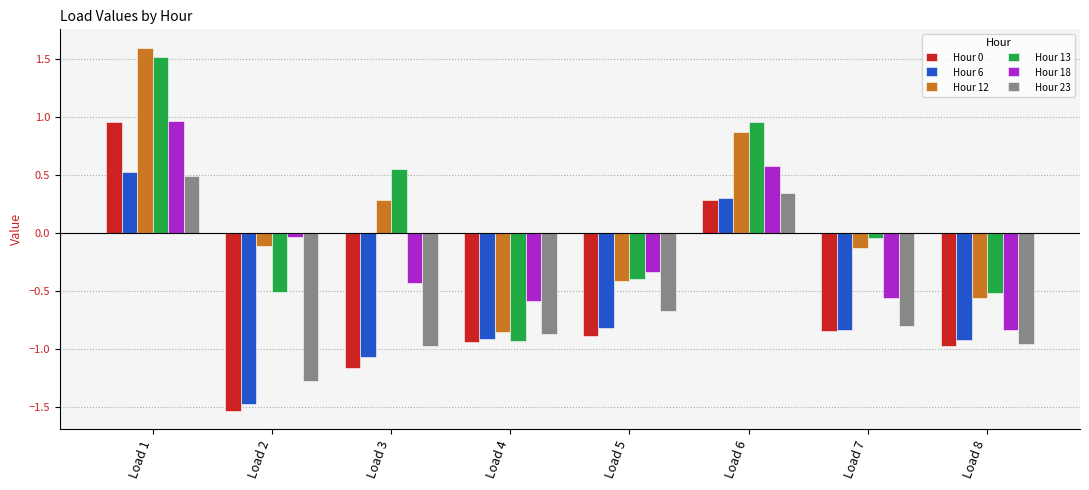

What is the spread (max minus min) of values at Load 3?

1.7